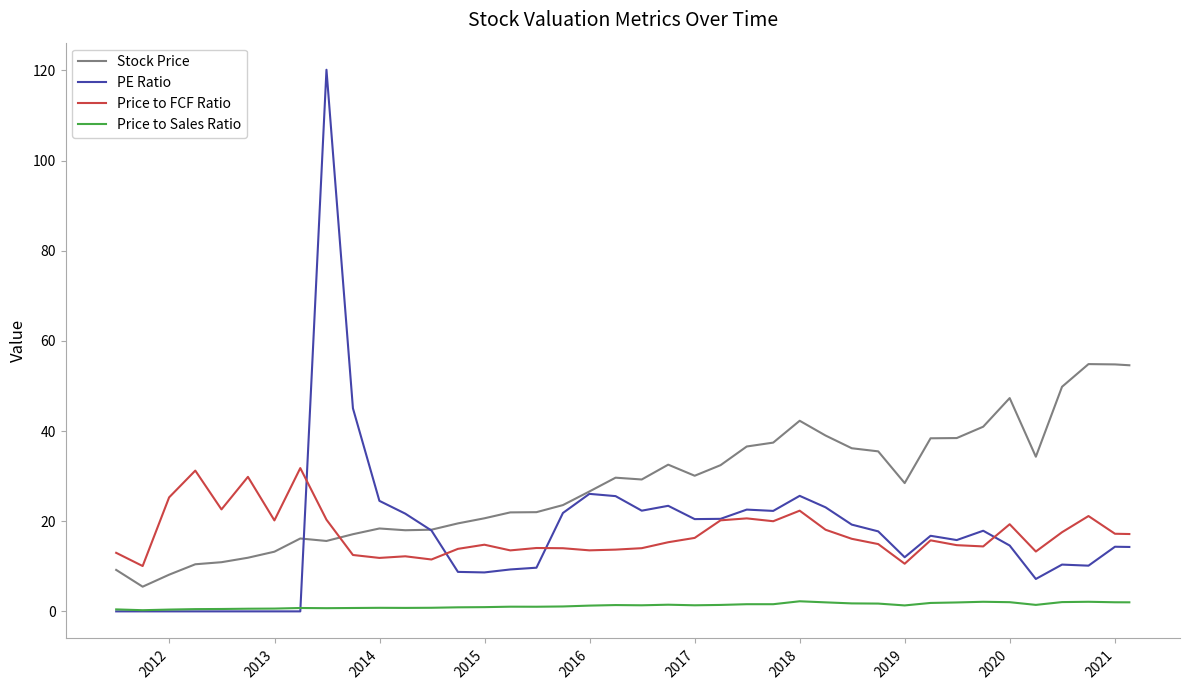

What is the difference between the maximum and second lowest values in the PE Ratio series?

120.2